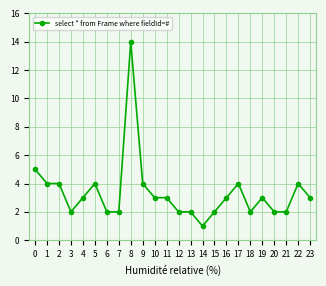

What is the greatest value displayed?

14